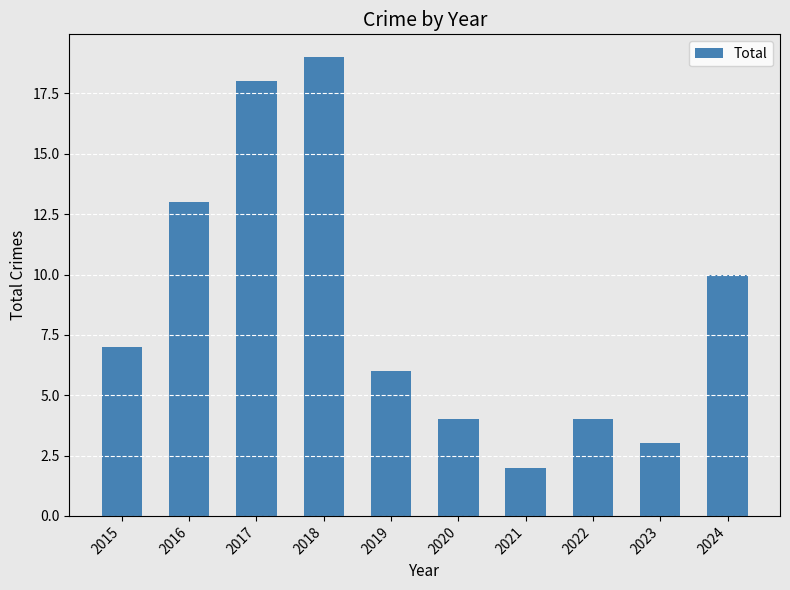

Between 2018 and 2023, which is larger?

2018